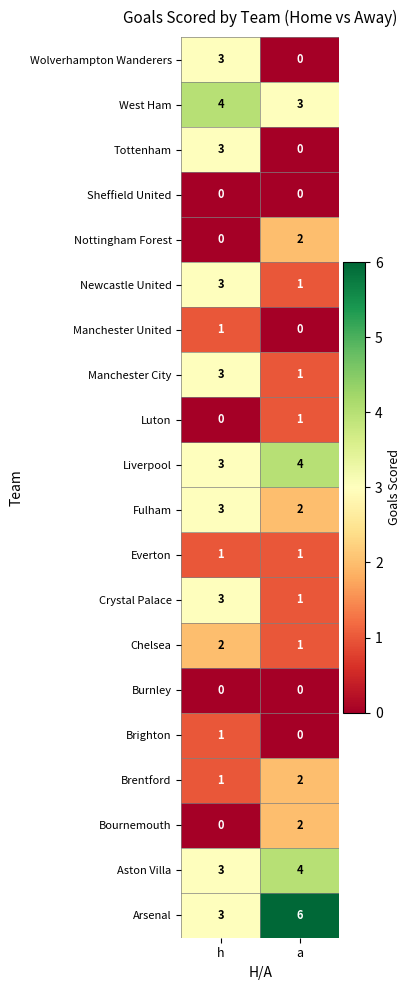

What is the sum of all Brentford values?

3